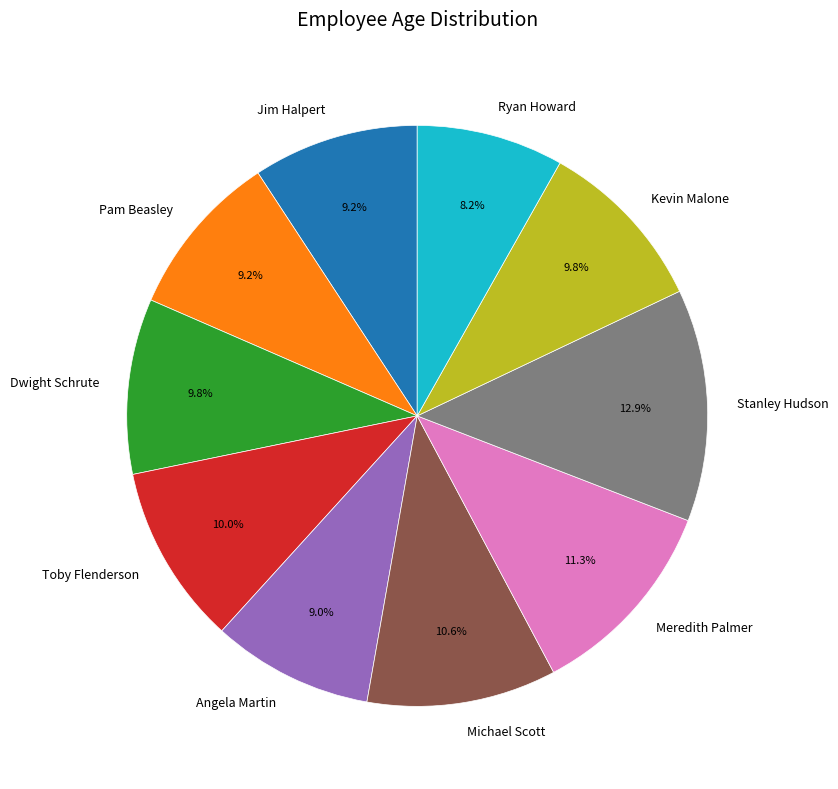

How many segments does this pie chart have?

10